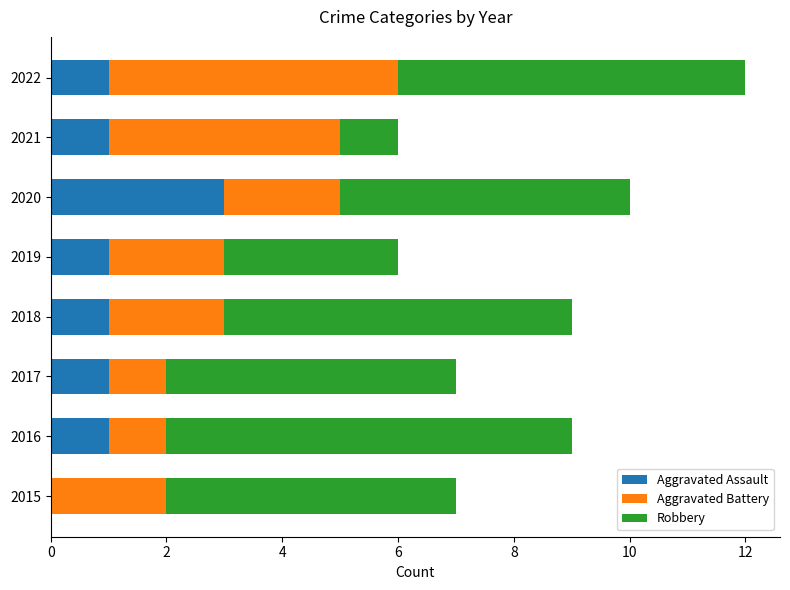

The value of Aggravated Assault at 2022 is 0. True or false?

False